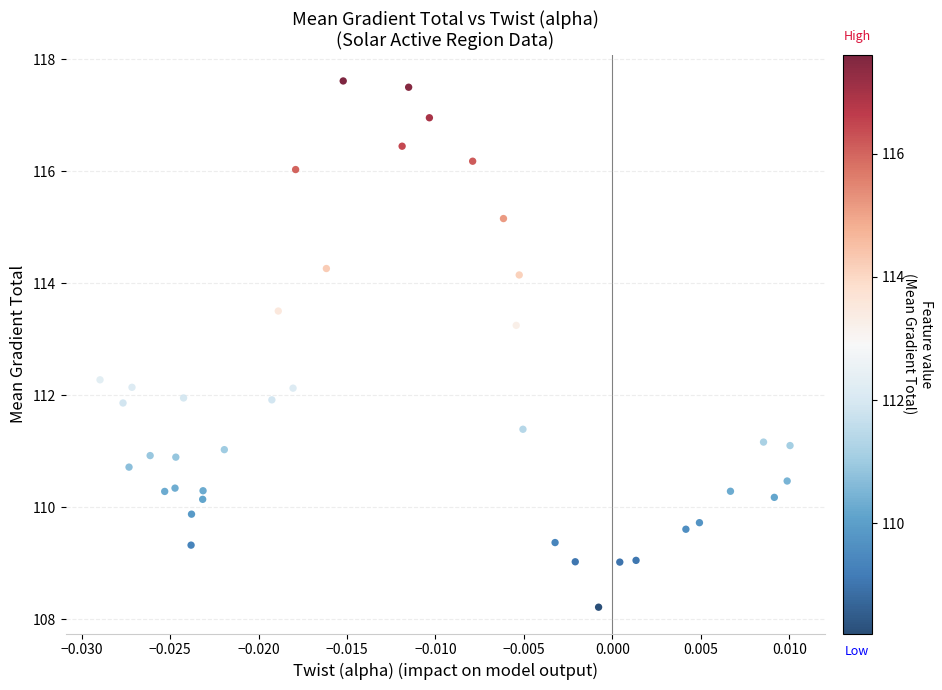

What is the range of Y values (max minus min)?

9.4